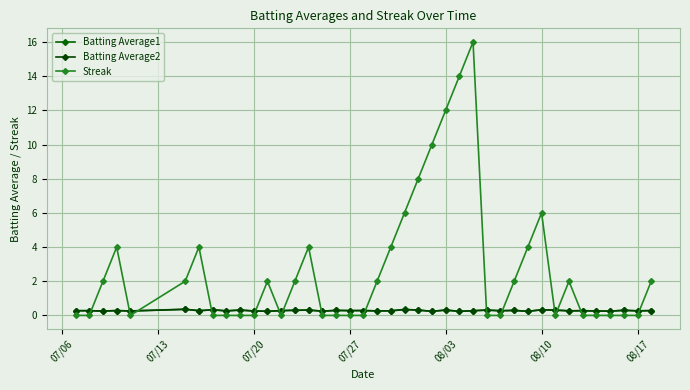

How many lines are shown in the chart?

3